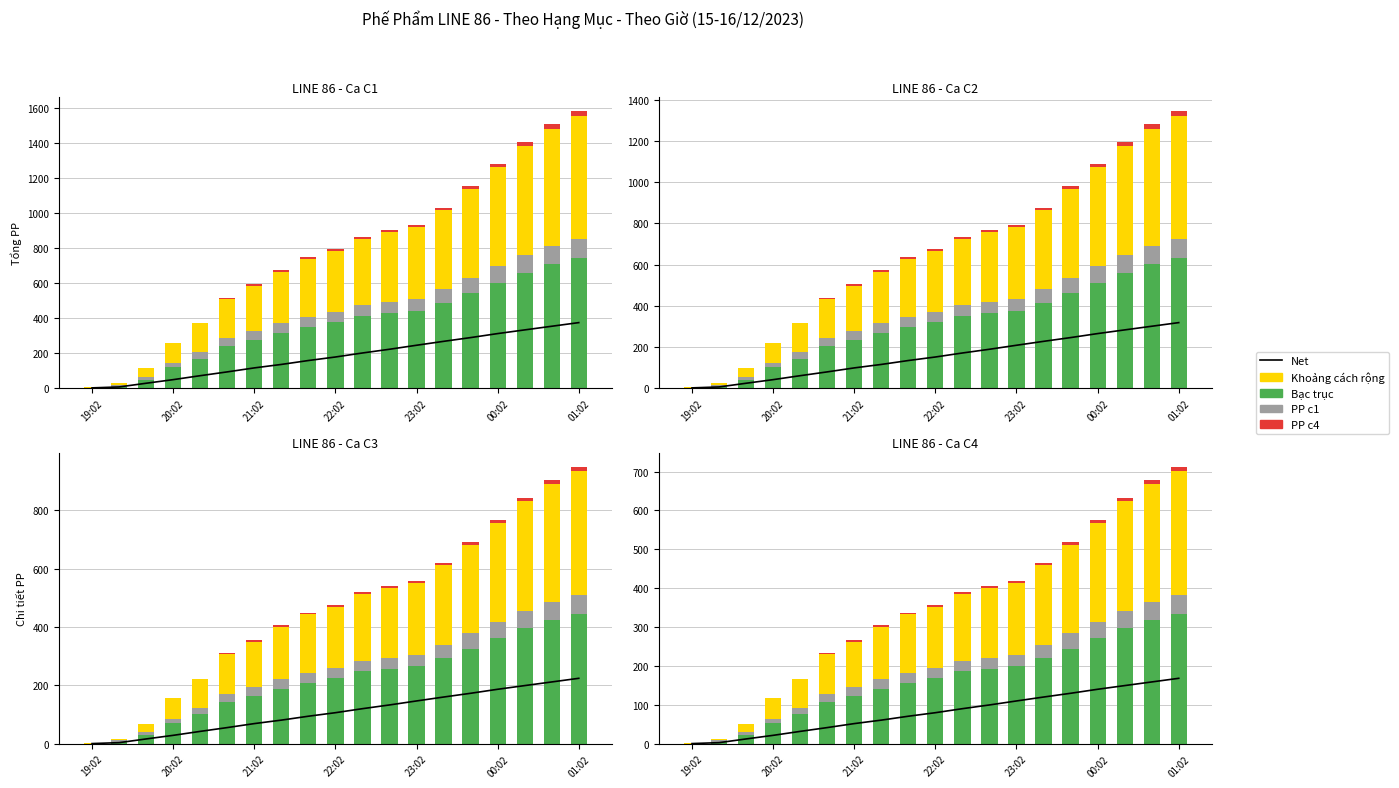

How many groups of bars are there?

19